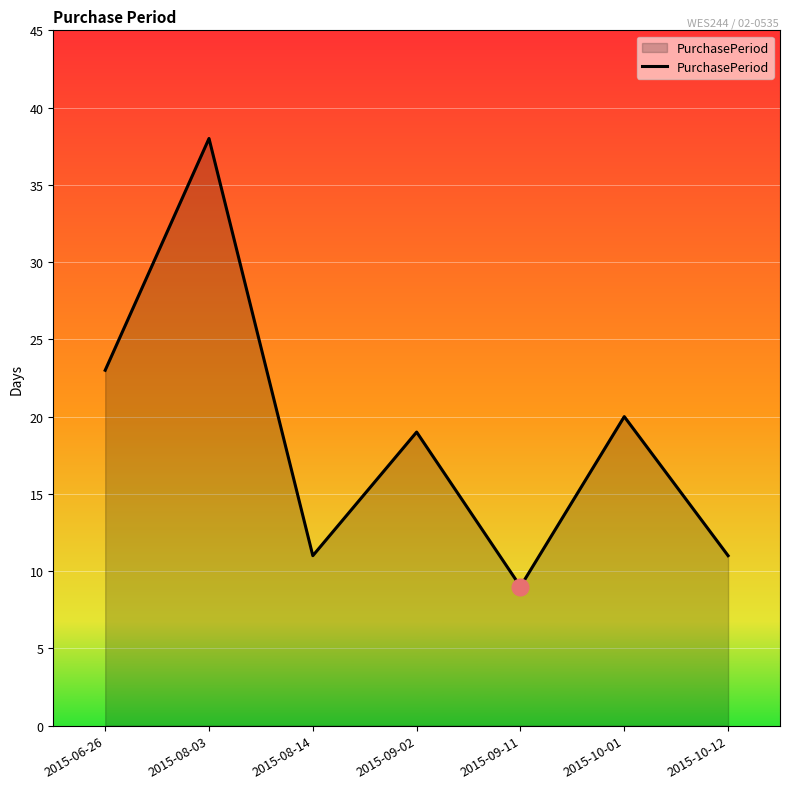

What value does the data have at 2015-09-11?

9